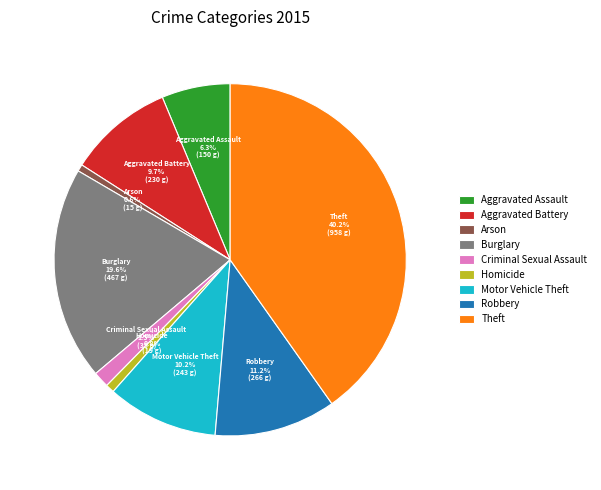

Is there a majority slice in this chart?

No